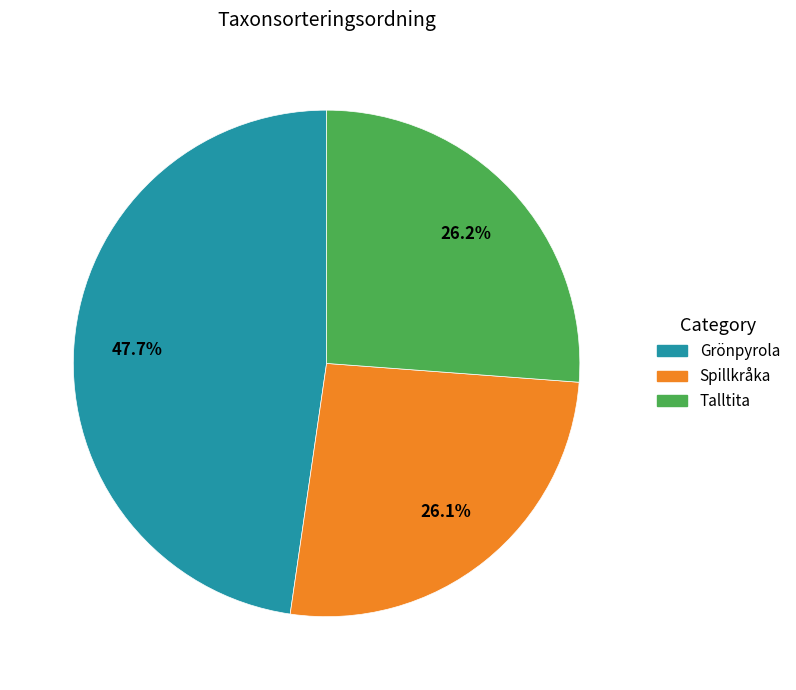

The Talltita slice represents 26% of the pie. True or false?

True